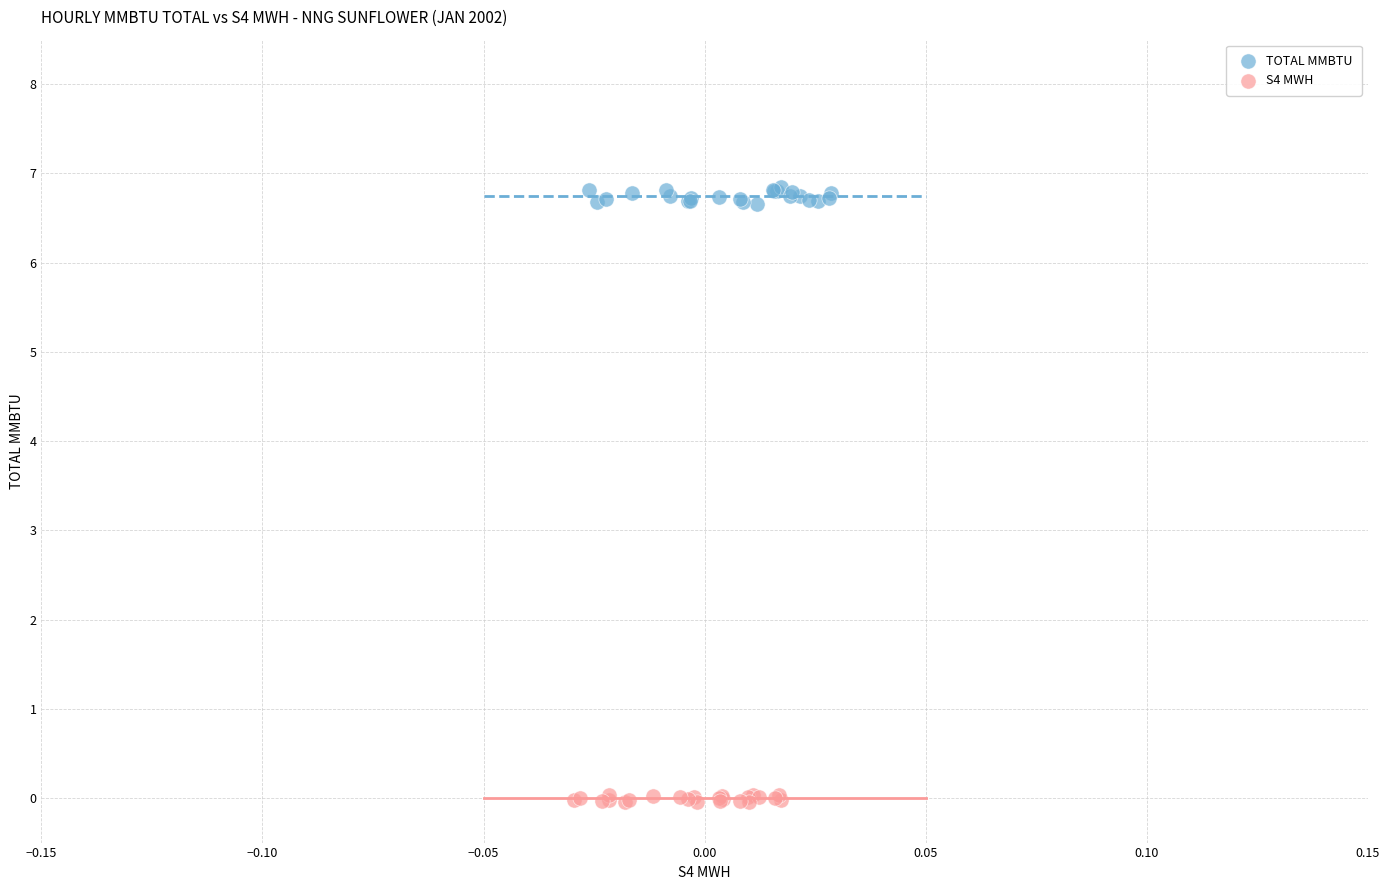

Which series reaches the minimum Y coordinate?

S4 MWH